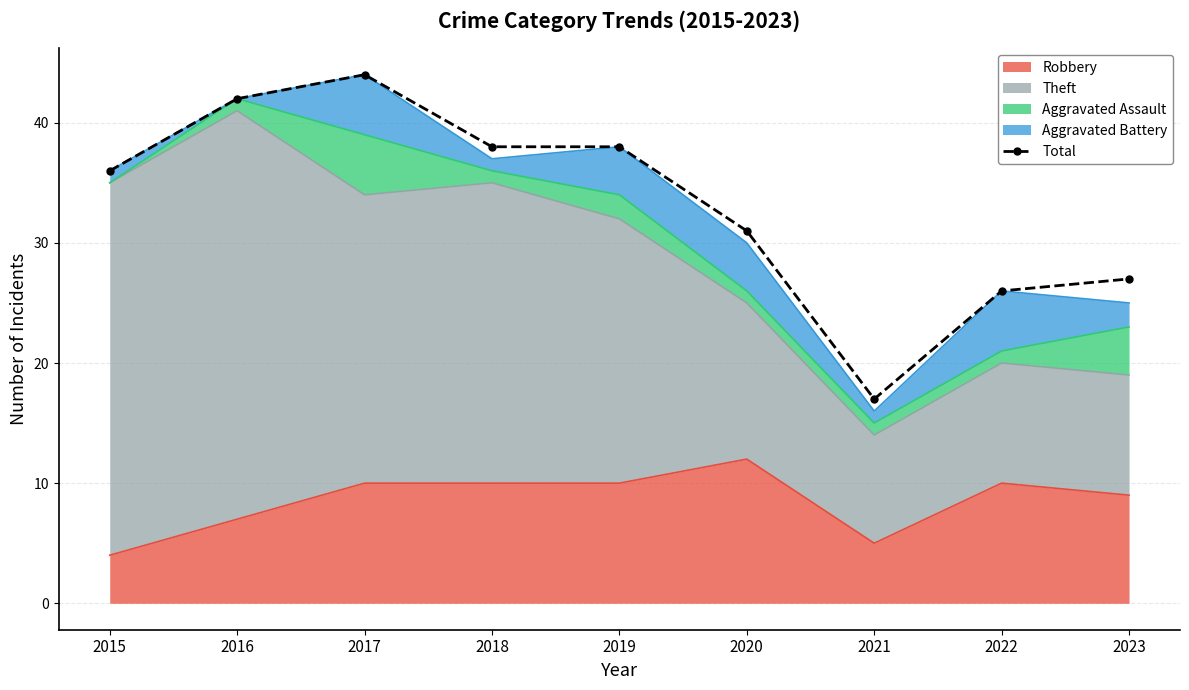

Reading left to right, list all the values displayed in this chart.

36	42	44	38	38	31	17	26	27